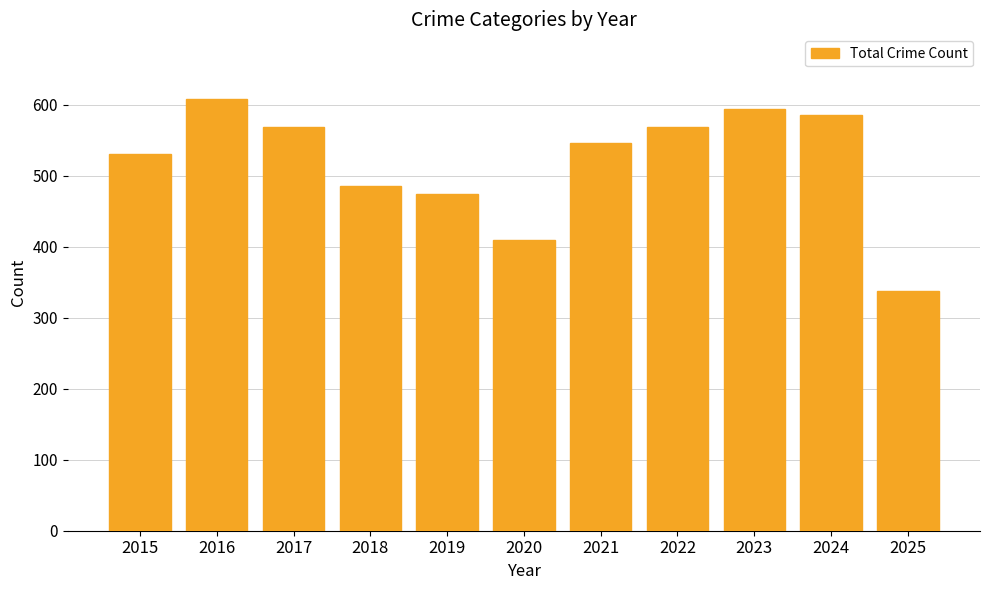

What is the difference between the values at 2023 and 2018?

109